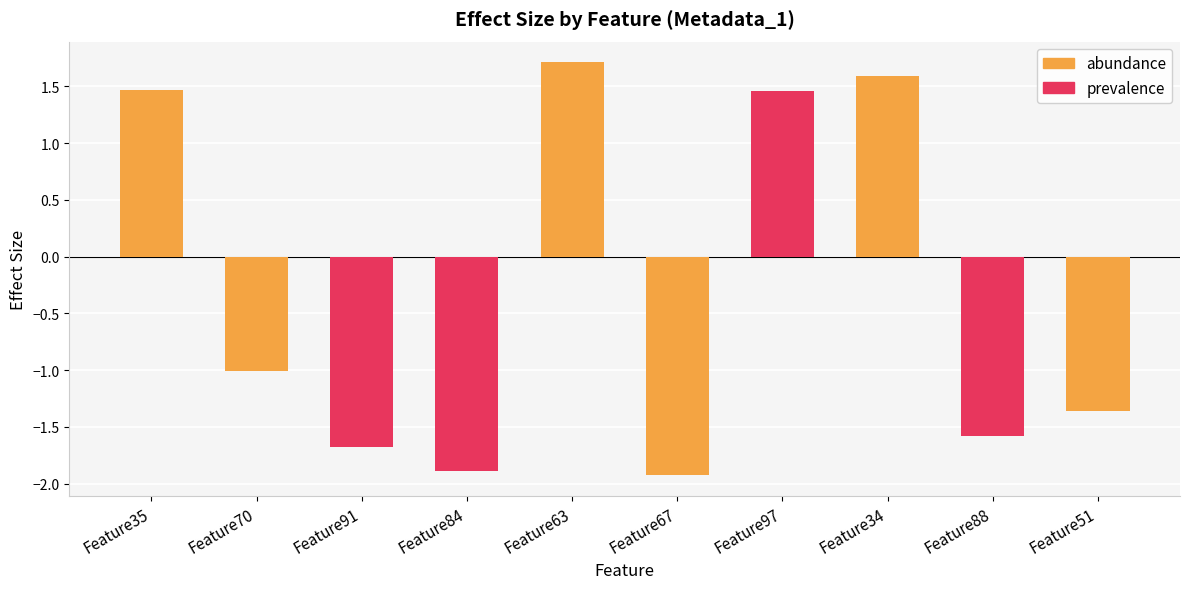

Approximately how many times larger is the value at Feature35 compared to Feature34?

0.9